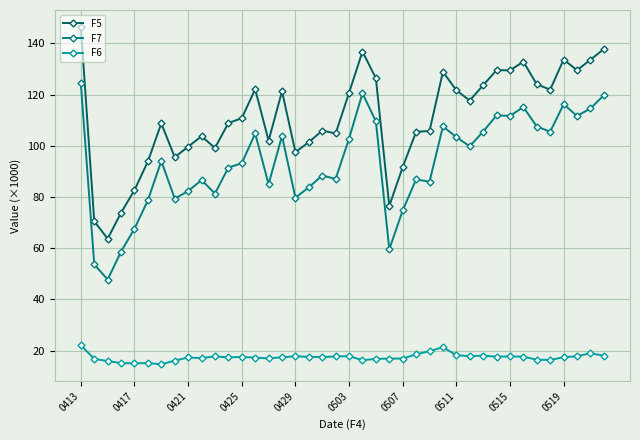

Which series has the largest range (max minus min)?

F5